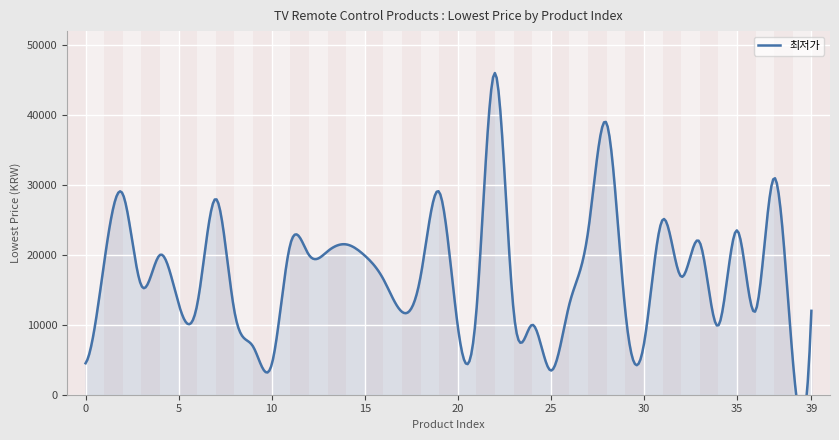

Rank the categories by value from lowest to highest.

25, 10, 0, 38, 9, 30, 20, 34, 24, 17, 8, 21, 23, 29, 36, 39, 6, 5, 26, 3, 16, 18, 32, 1, 15, 4, 12, 13, 11, 14, 33, 27, 35, 31, 7, 2, 19, 37, 28, 22